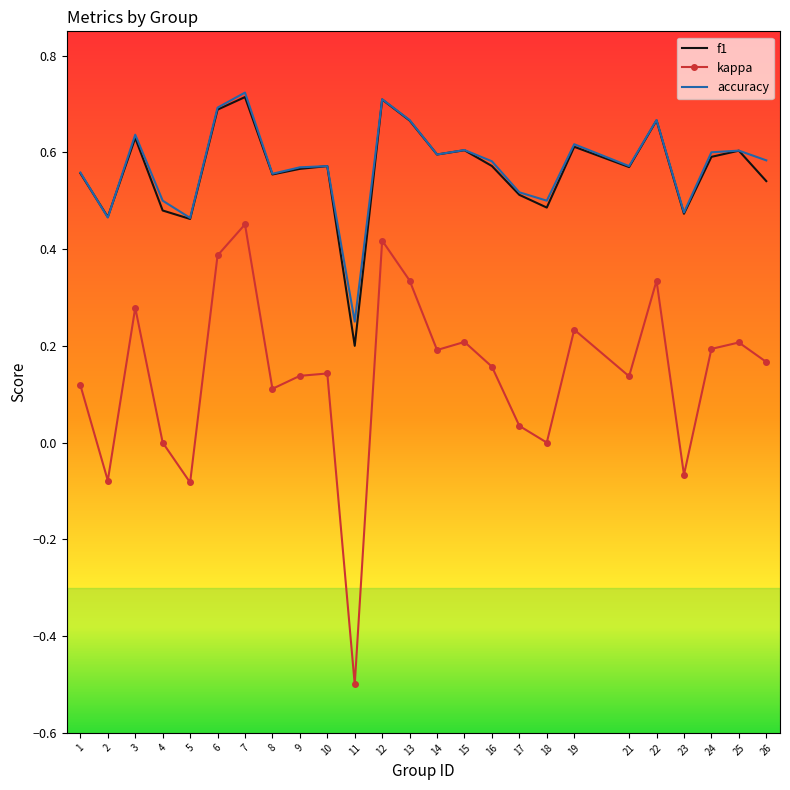

What is the total value across all series at 26?

1.3